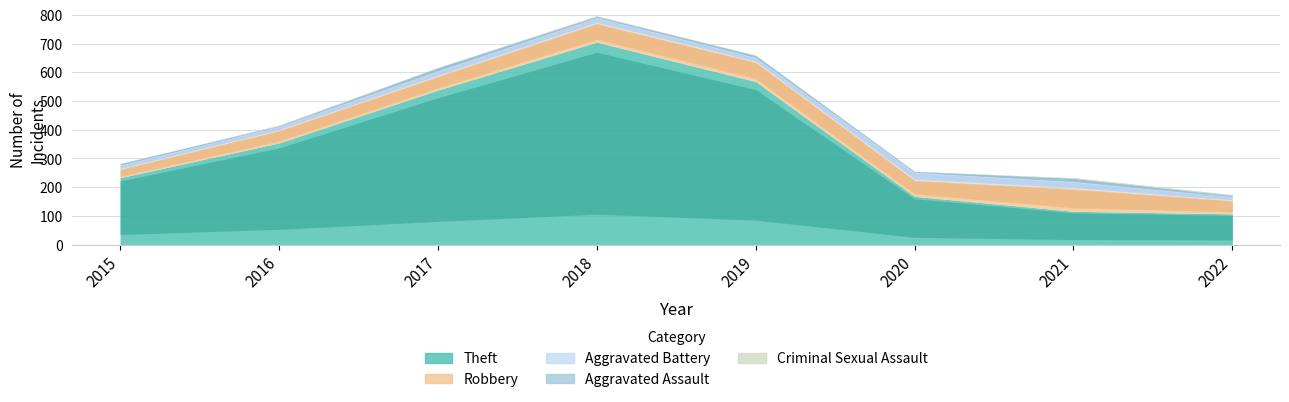

What is the difference between the Theft values at 2016 and 2020?

186